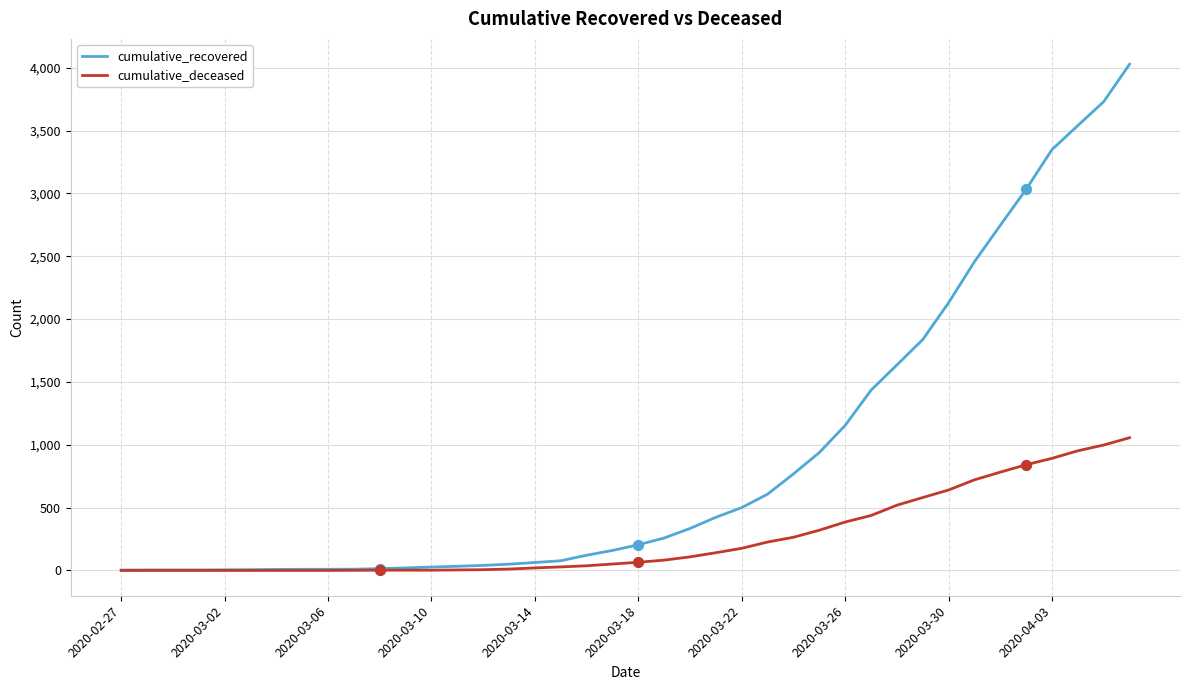

Which series has the largest total across all categories?

cumulative_recovered